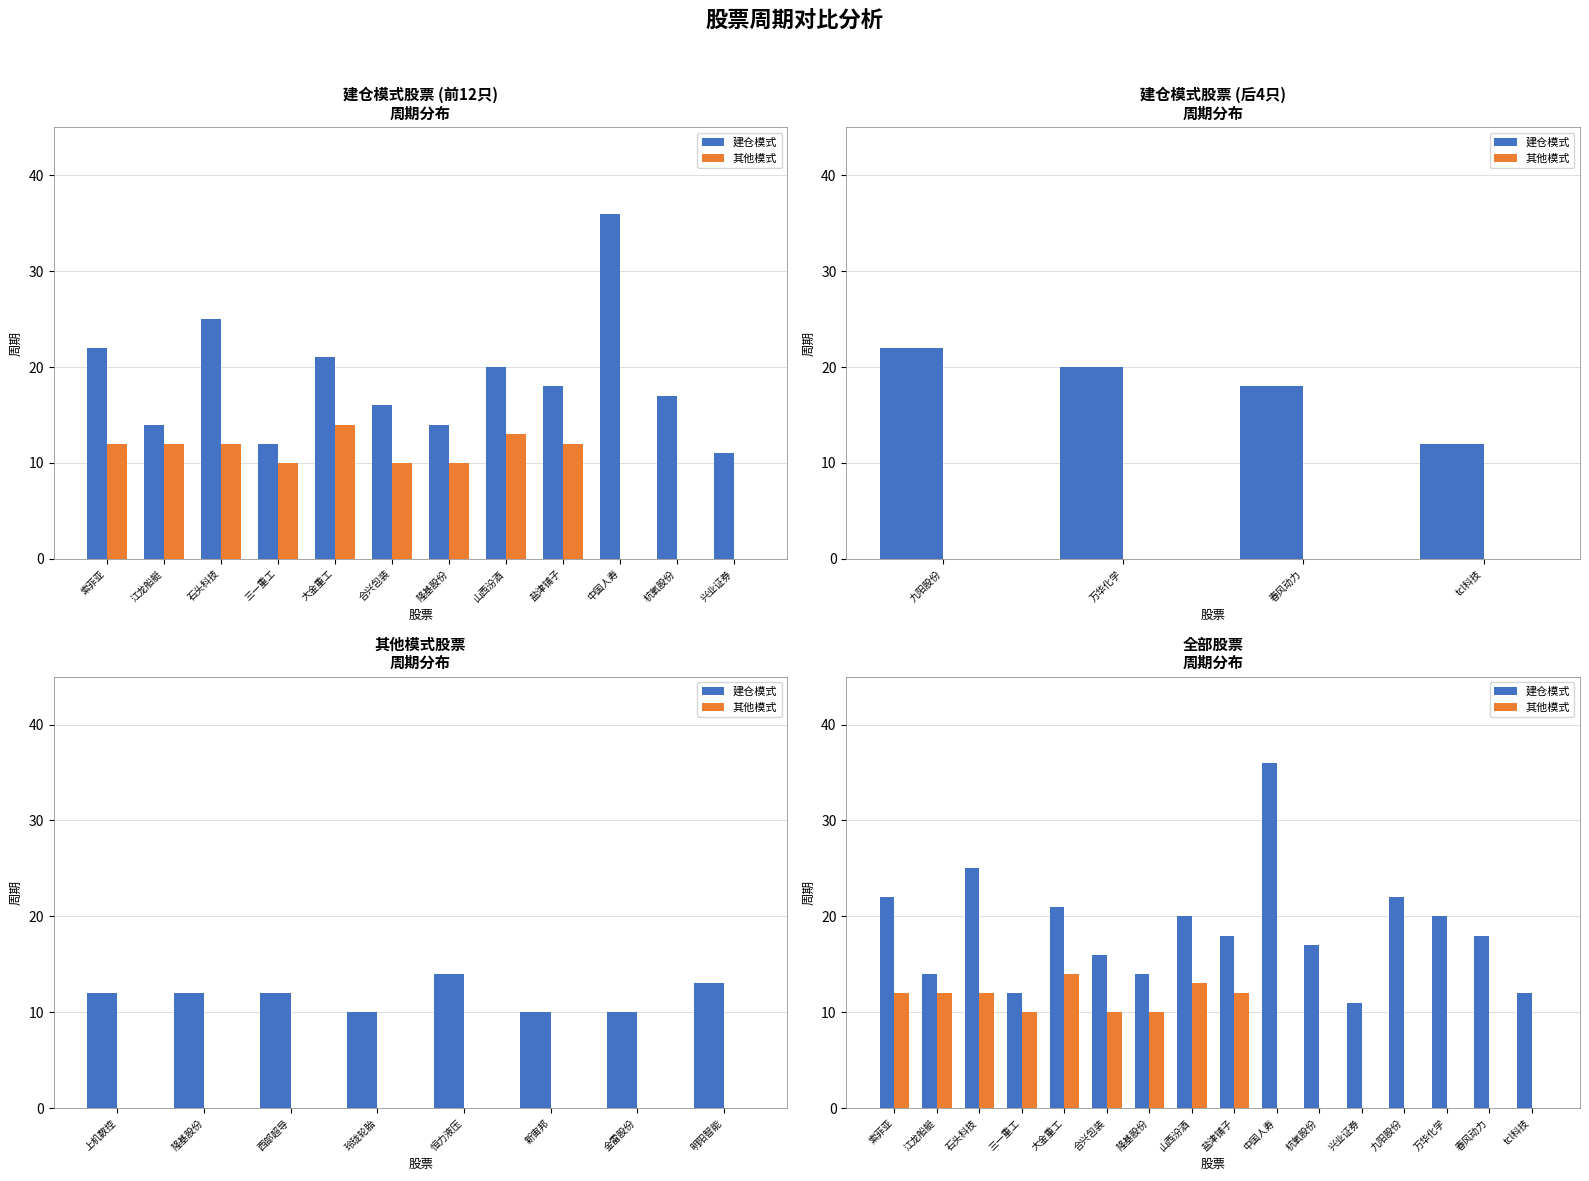

Are the bars horizontal?

No